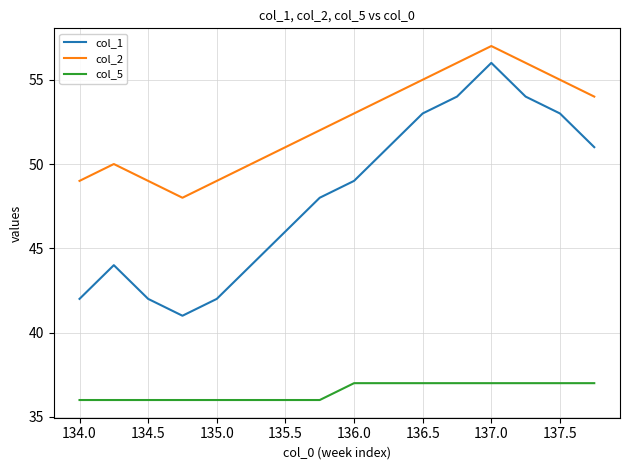

True or false: col_1 and col_2 intersect in this chart.

False